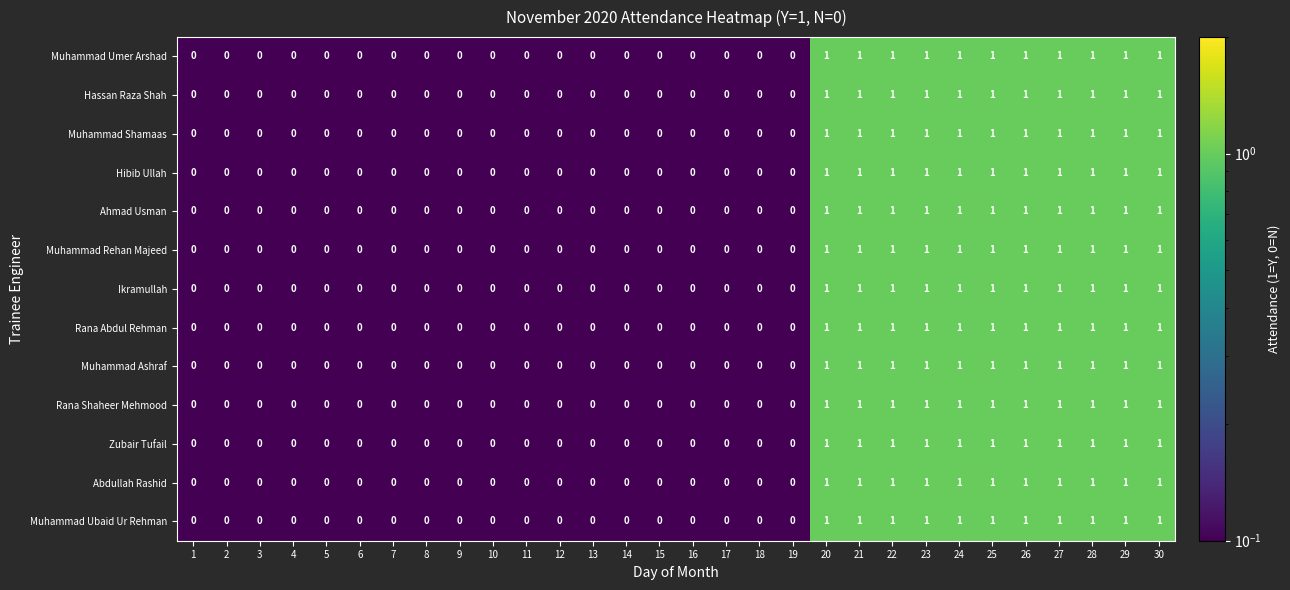

What is the total value across all series at 27?

13